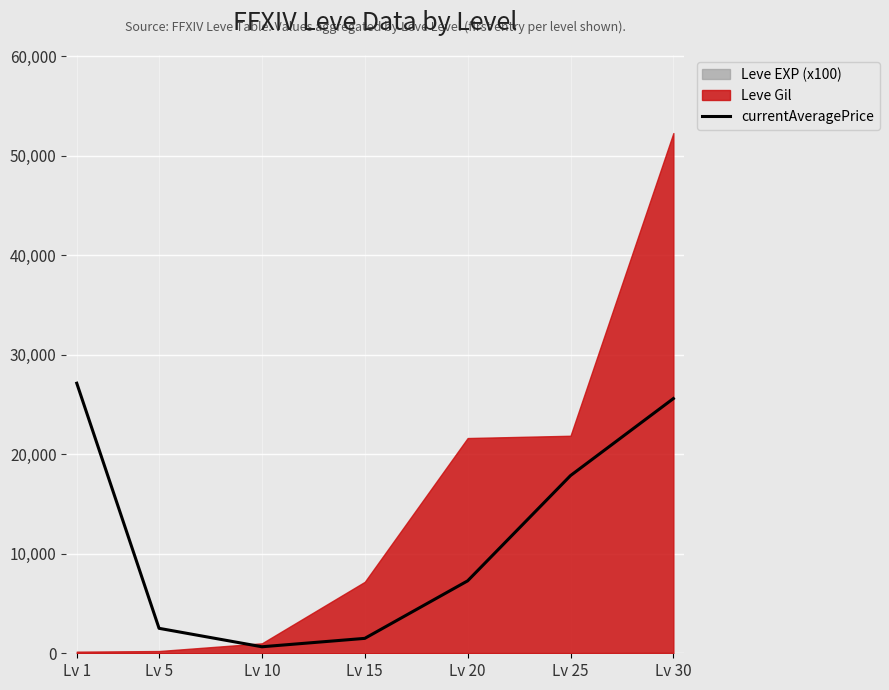

Which category has the highest value across all series?

Lv 1